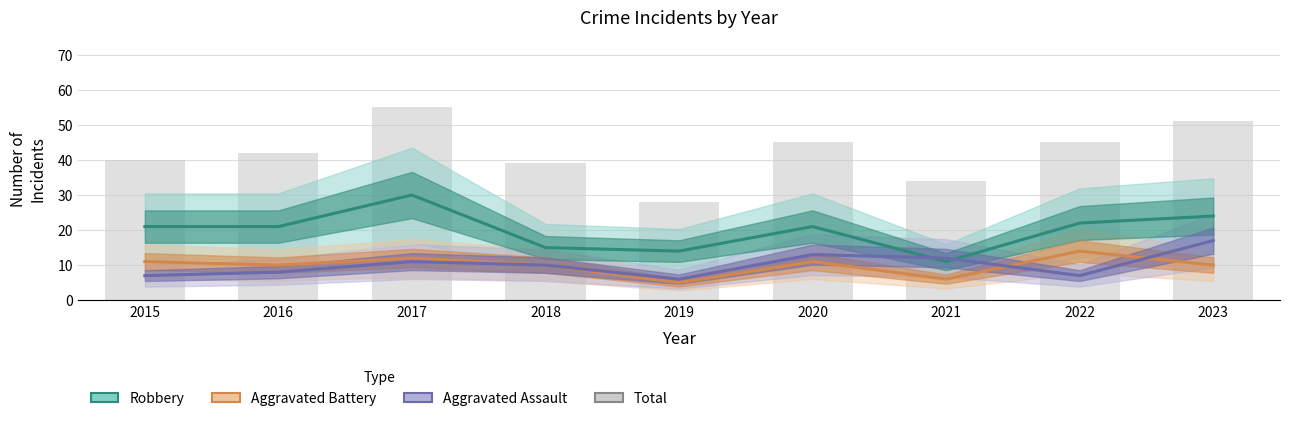

Which category has the highest value across all series?

2017